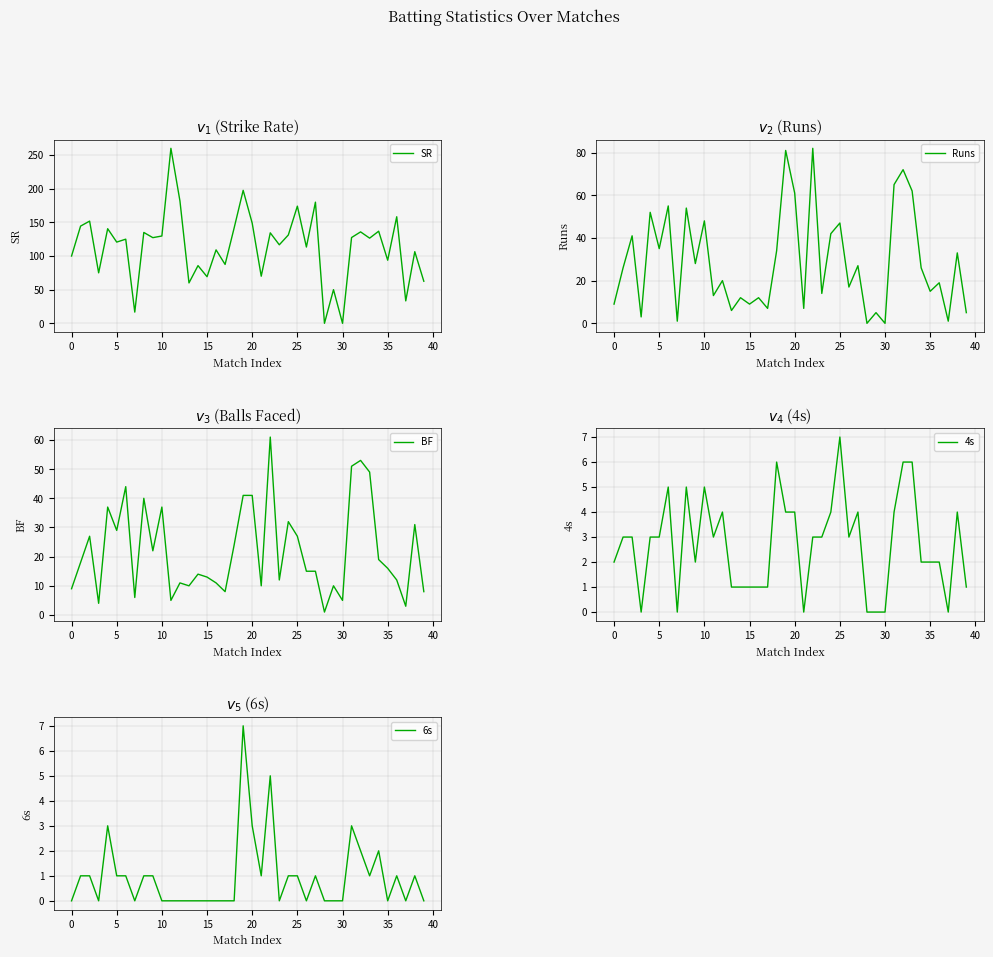

The value of BF at 23 is 12.0. True or false?

True